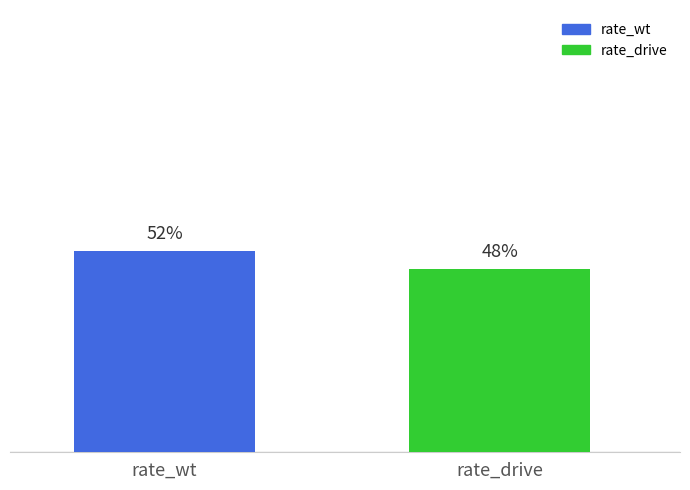

Does the chart contain stacked bars?

No